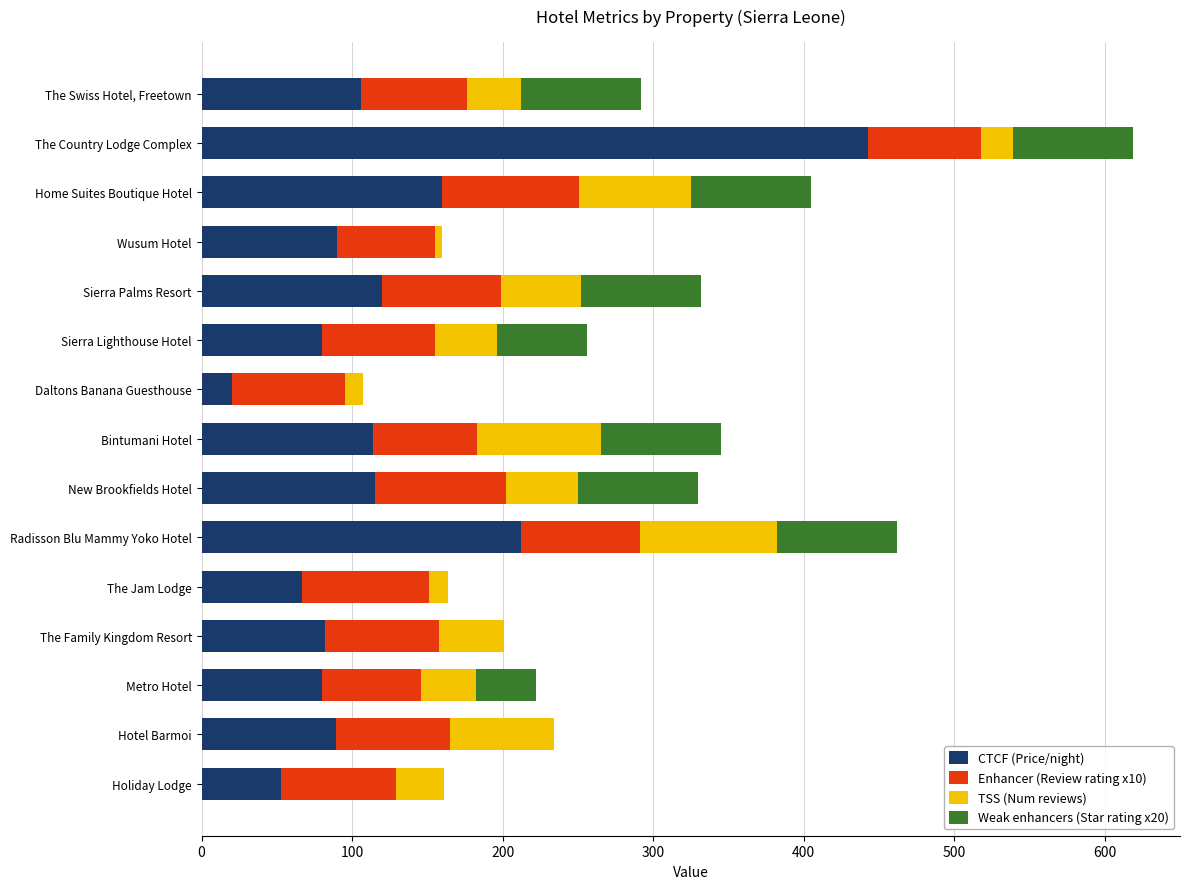

What is the maximum value for CTCF (Price/night)?

443